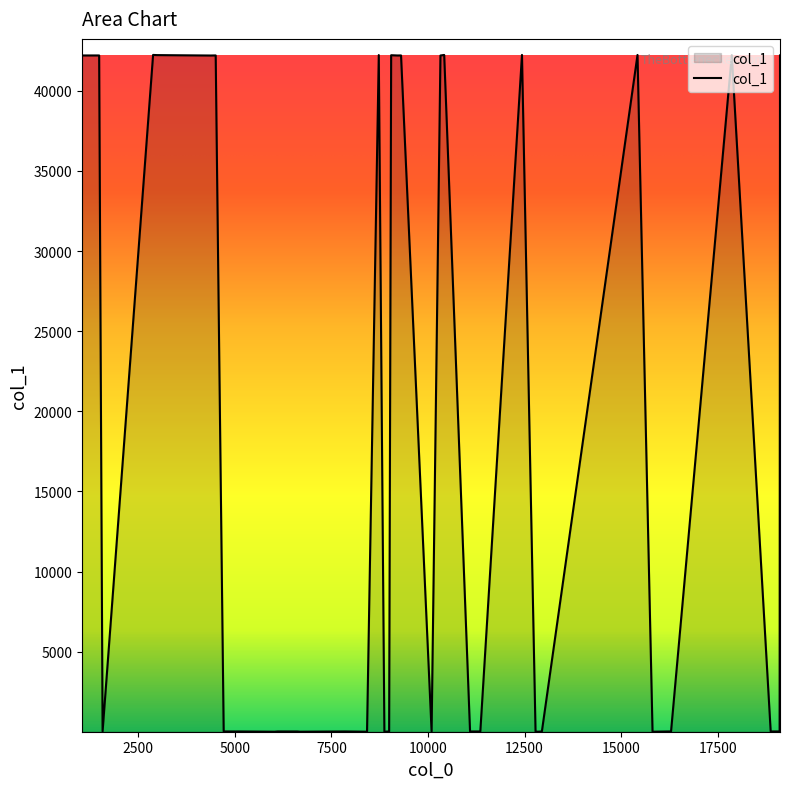

What is the difference between the maximum and minimum values?

42243